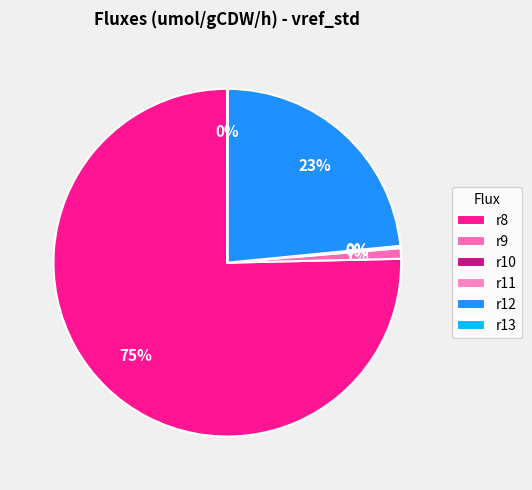

To the nearest percent, what is the difference between the largest and smallest slice percentages?

75%